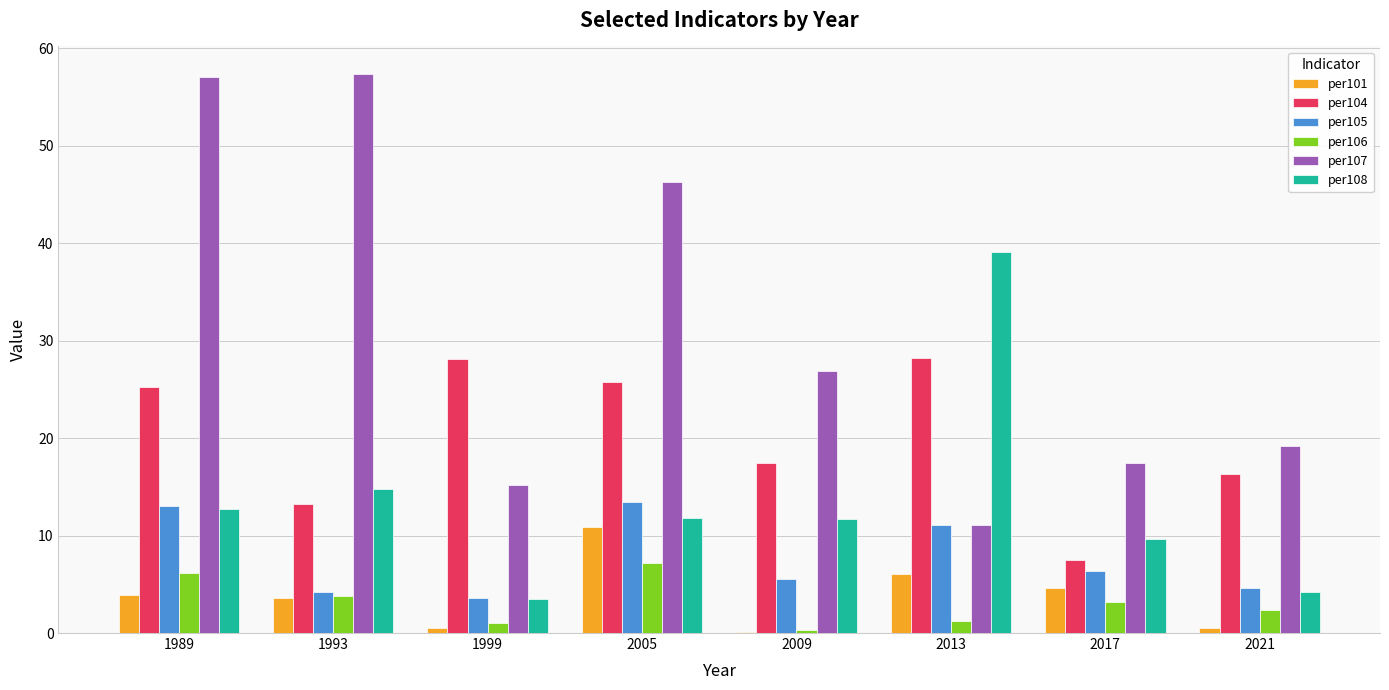

Which series has the largest total across all categories?

per107